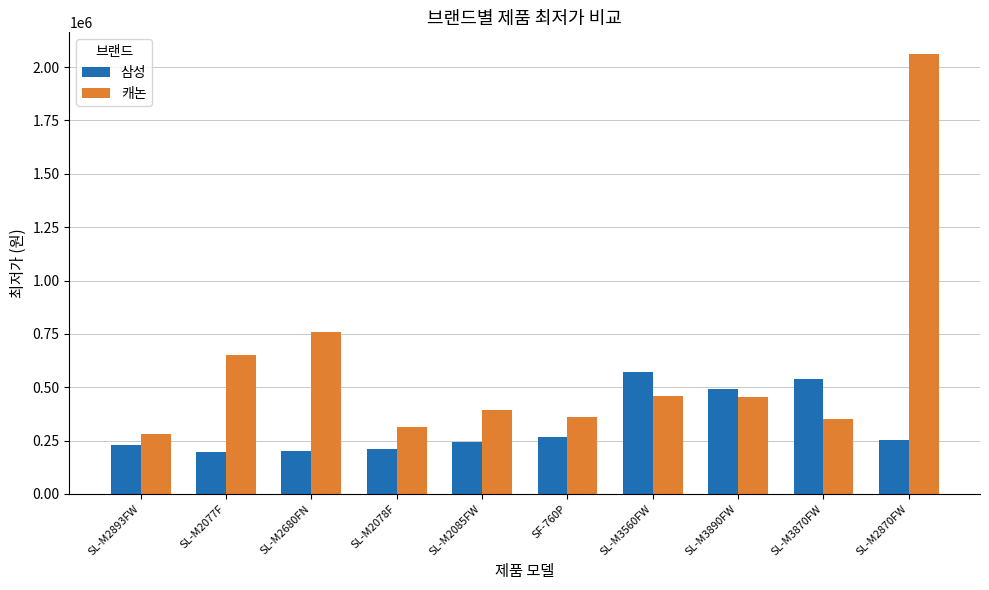

How many distinct data groups are displayed?

2